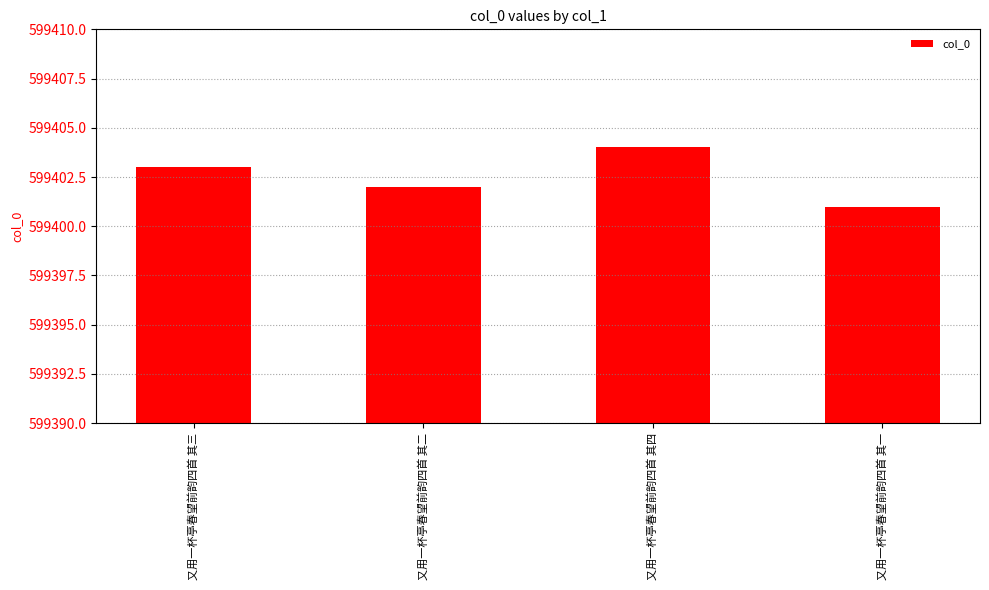

What is the difference between the maximum and minimum values?

3